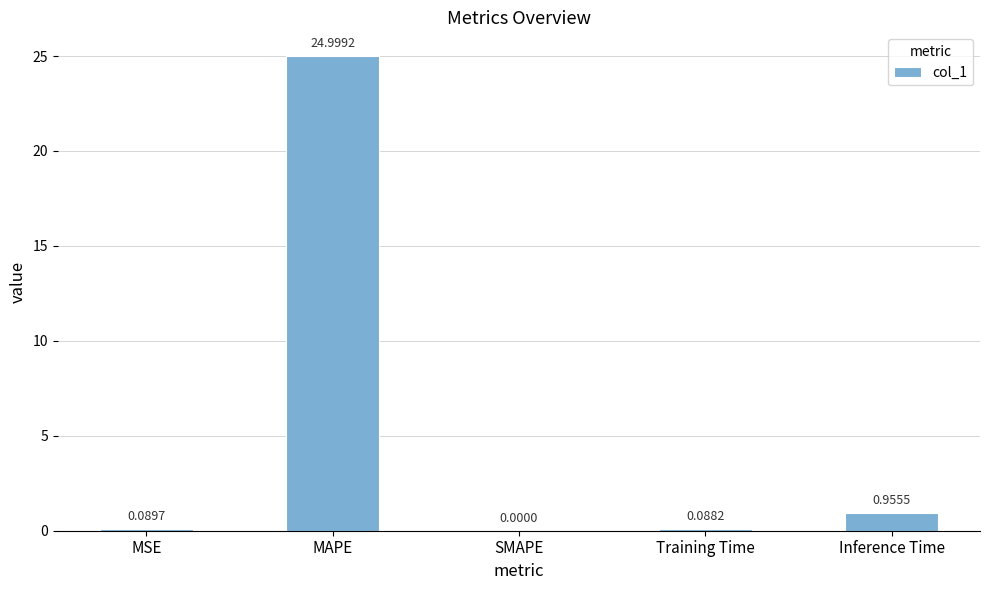

What is the average value?

5.2